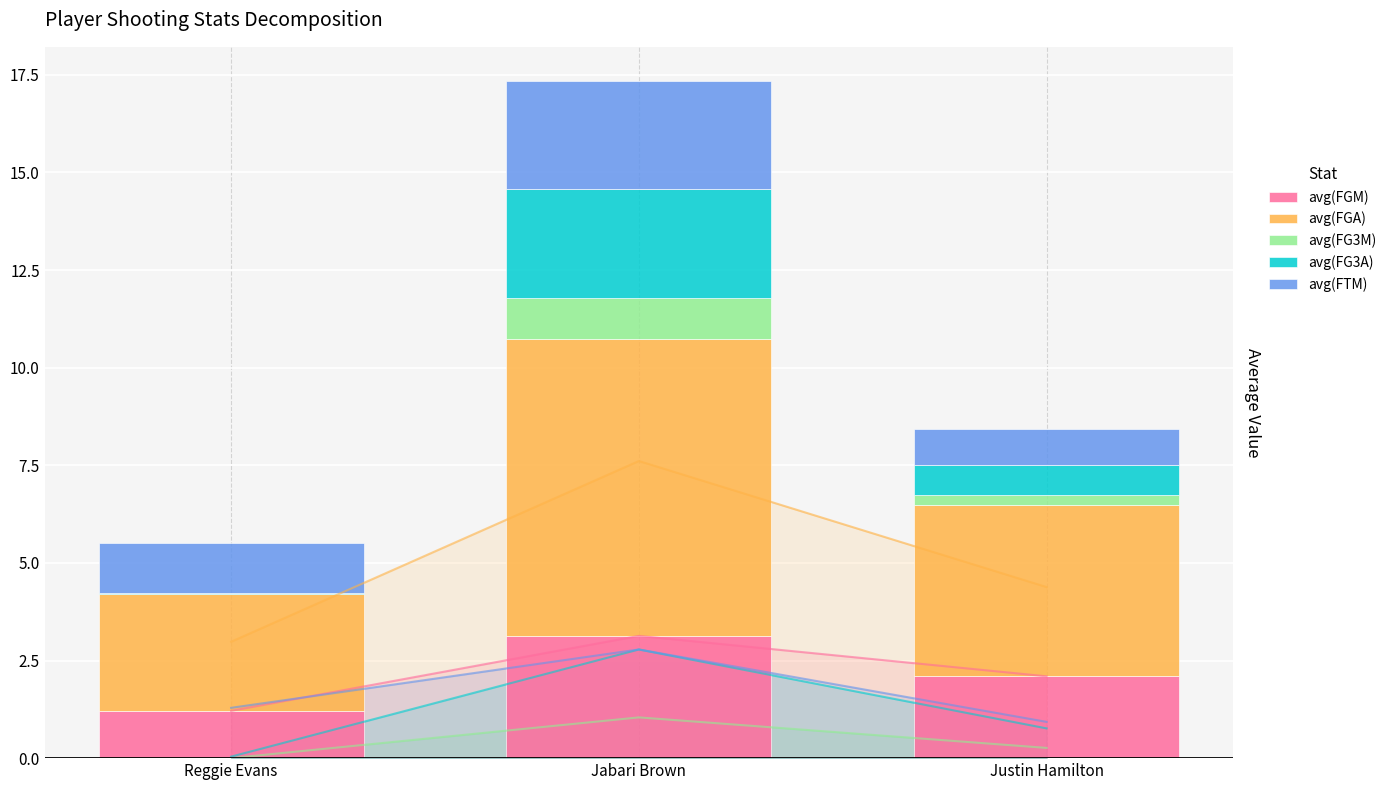

What is the label of the 1st bar from the left?

Reggie Evans